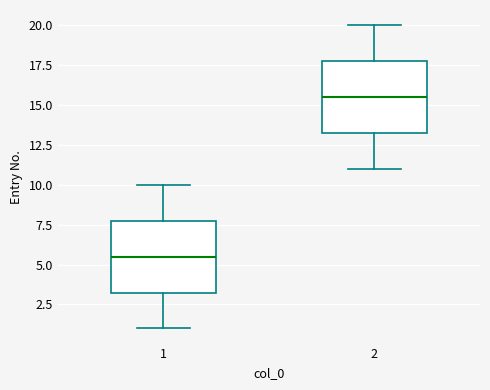

Reading left to right, read every box against the y-axis: the position of its median line, the range the box covers, and the ends of its whiskers. The values are not printed on the chart, so give them approximately, as read against the axis.

1: median 5.5, box 3.5 to 8.0, whiskers 1.0 to 10.0
2: median 15.5, box 13.5 to 18.0, whiskers 11.0 to 20.0